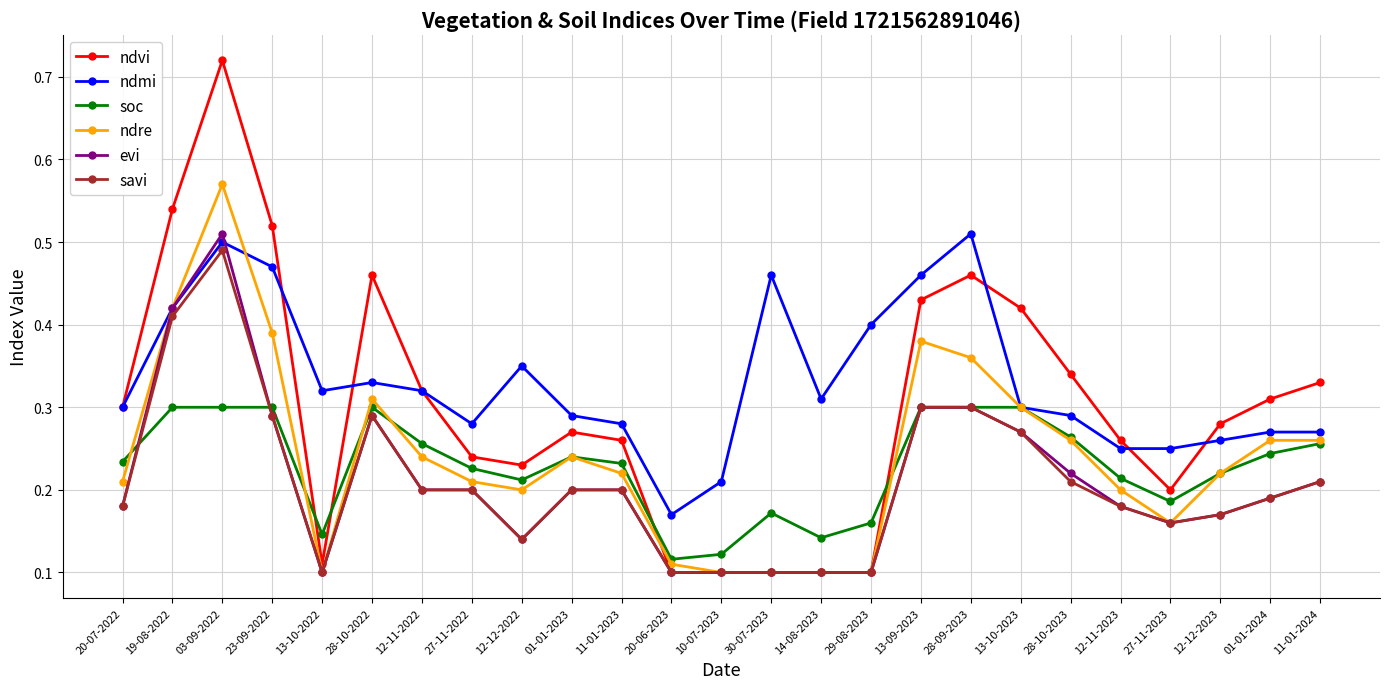

What is the label of the 3rd point from the right?

12-12-2023